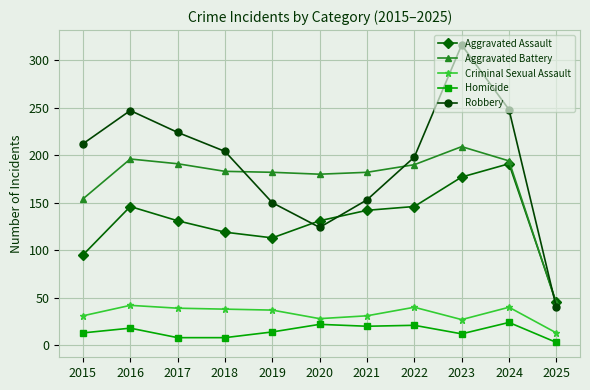

Read the Aggravated Assault value at 2022.

146